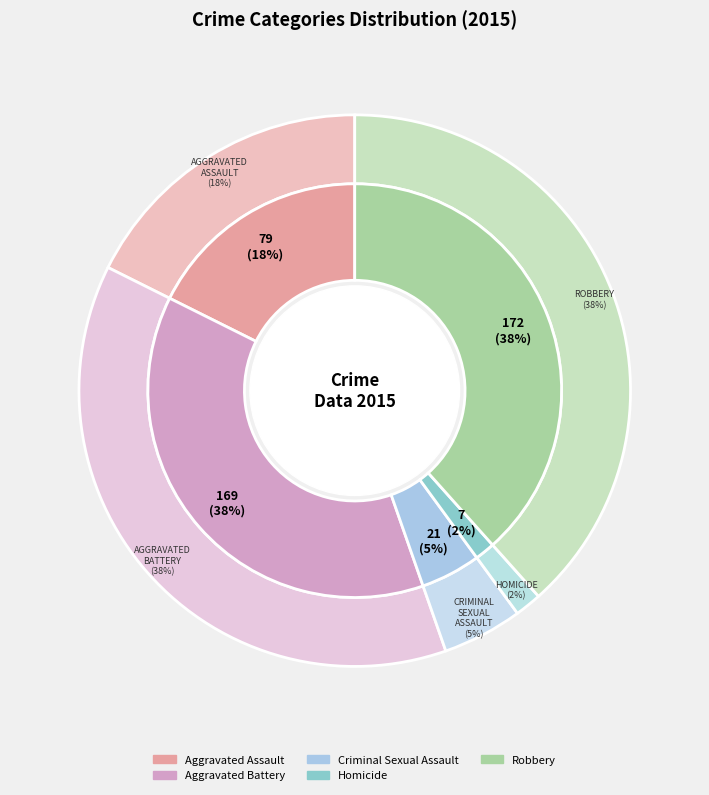

True or false: Aggravated Battery accounts for 38% of the total.

True